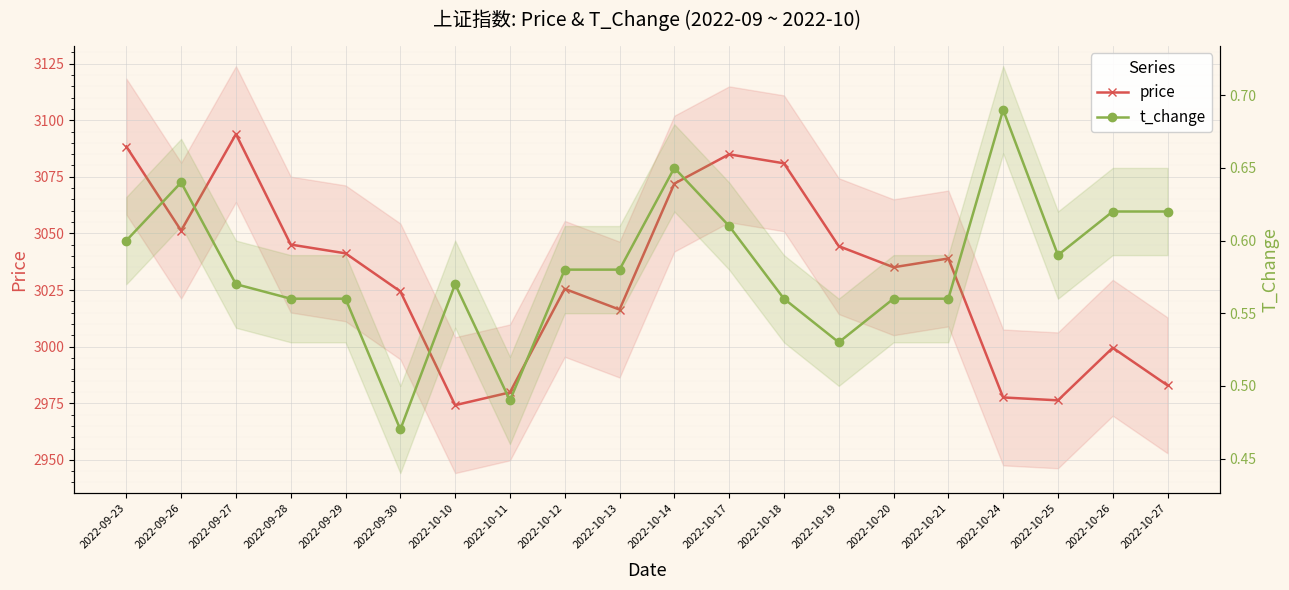

Reading left to right, list all the values displayed in this chart.

price: 2022-09-23=3088.4	2022-09-26=3051.2	2022-09-27=3093.9	2022-09-28=3045.1	2022-09-29=3041.2	2022-09-30=3024.4	2022-10-10=2974.2	2022-10-11=2979.8	2022-10-12=3025.5	2022-10-13=3016.4	2022-10-14=3072.0	2022-10-17=3084.9	2022-10-18=3081.0	2022-10-19=3044.4	2022-10-20=3035.1	2022-10-21=3038.9	2022-10-24=2977.6	2022-10-25=2976.3	2022-10-26=2999.5	2022-10-27=2982.9
t_change: 2022-09-23=0.6	2022-09-26=0.6	2022-09-27=0.6	2022-09-28=0.6	2022-09-29=0.6	2022-09-30=0.5	2022-10-10=0.6	2022-10-11=0.5	2022-10-12=0.6	2022-10-13=0.6	2022-10-14=0.7	2022-10-17=0.6	2022-10-18=0.6	2022-10-19=0.5	2022-10-20=0.6	2022-10-21=0.6	2022-10-24=0.7	2022-10-25=0.6	2022-10-26=0.6	2022-10-27=0.6